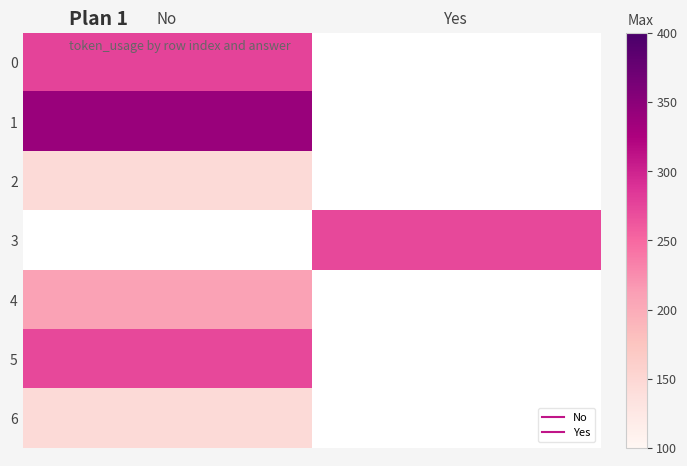

The 6 series shows 145.0 at No. True or false?

True